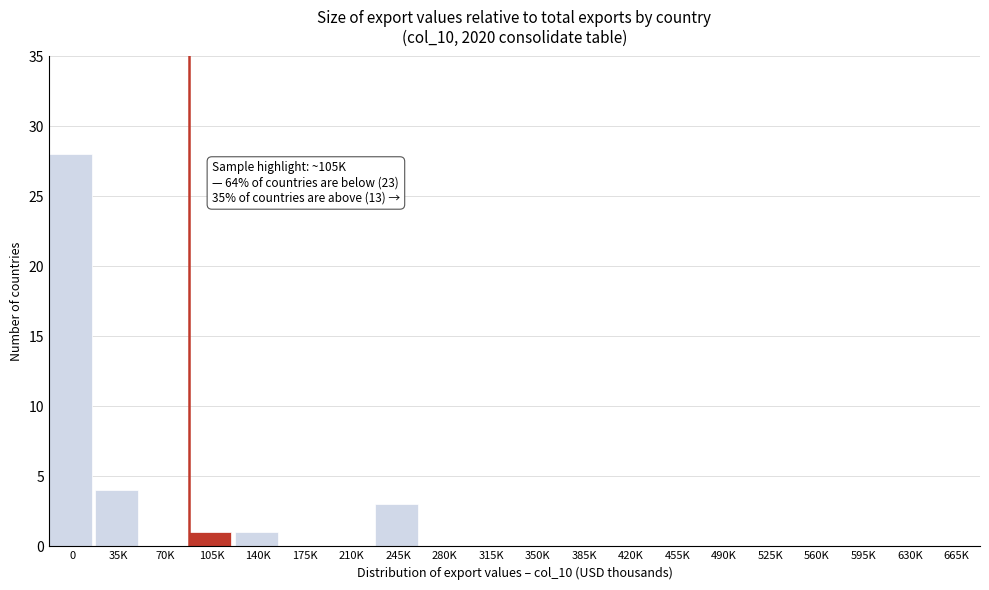

Reading left to right, what are all the values shown in this chart?

0=28	35K=4	70K=0	105K=1	140K=1	175K=0	210K=0	245K=3	280K=0	315K=0	350K=0	385K=0	420K=0	455K=0	490K=0	525K=0	560K=0	595K=0	630K=0	665K=0